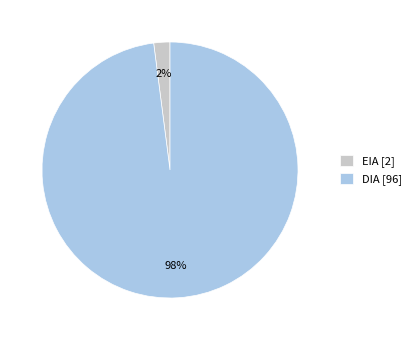

Is it true that DIA is 98% of the pie?

True